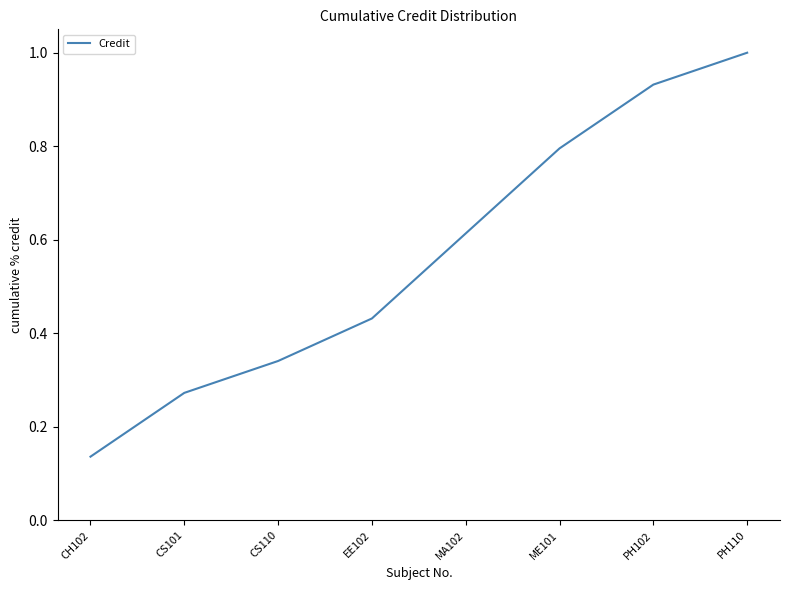

The chart shows a value of 1.0 at PH110. True or false?

True